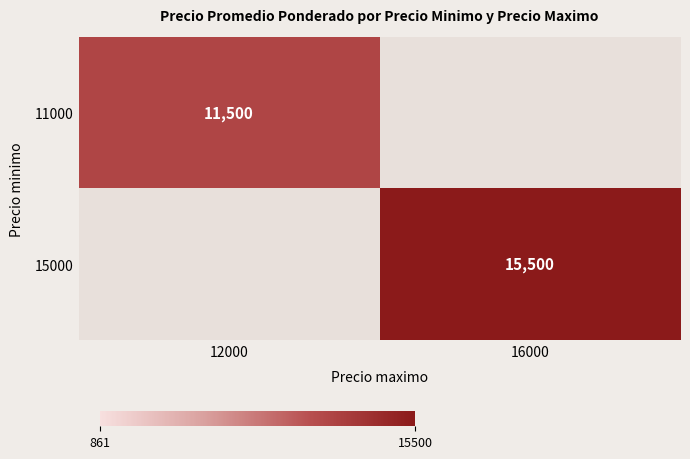

Is it true that 15000 equals 15500 at 16000?

True